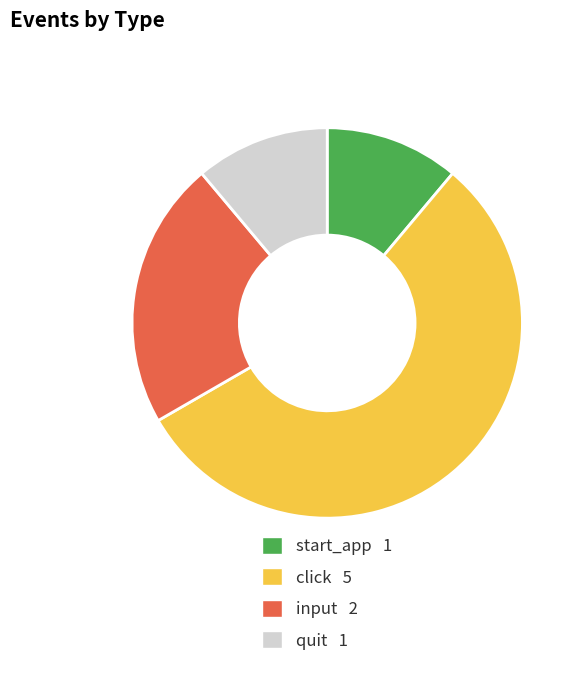

Is there a majority slice in this chart?

Yes